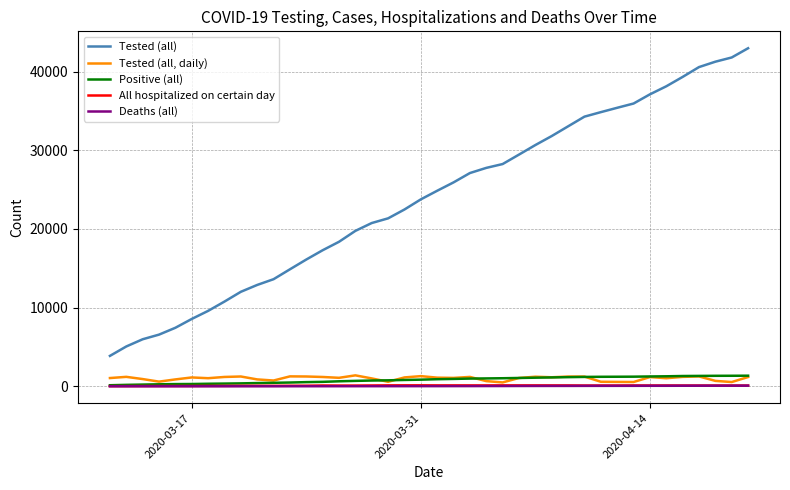

True or false: Tested (all) and Tested (all, daily) intersect in this chart.

False